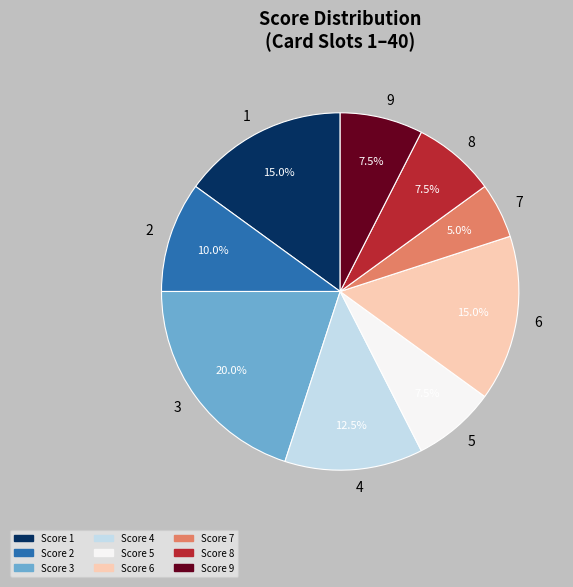

To the nearest percent, what is the average slice percentage?

11%